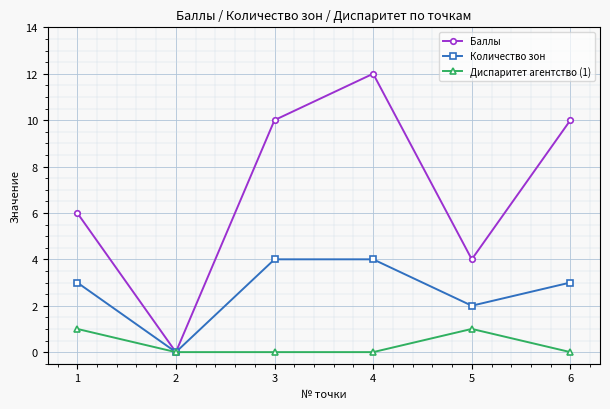

Which category has the highest value across all series?

4